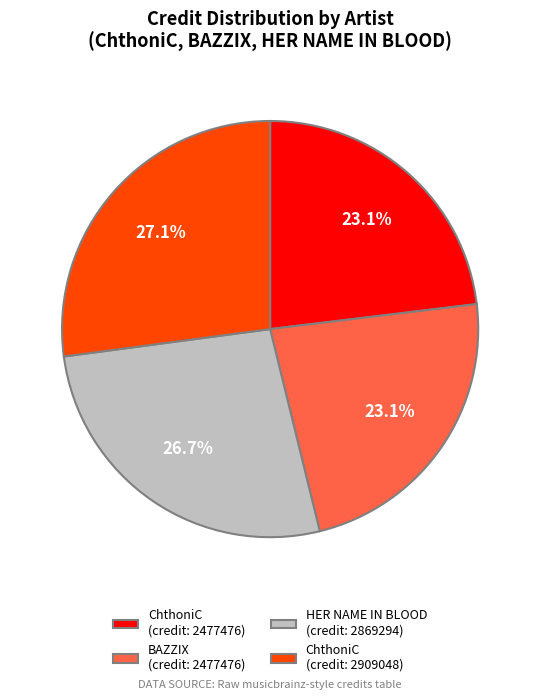

Which has a higher value, ChthoniC (credit: 2477476) or HER NAME IN BLOOD (credit: 2869294)?

HER NAME IN BLOOD (credit: 2869294)